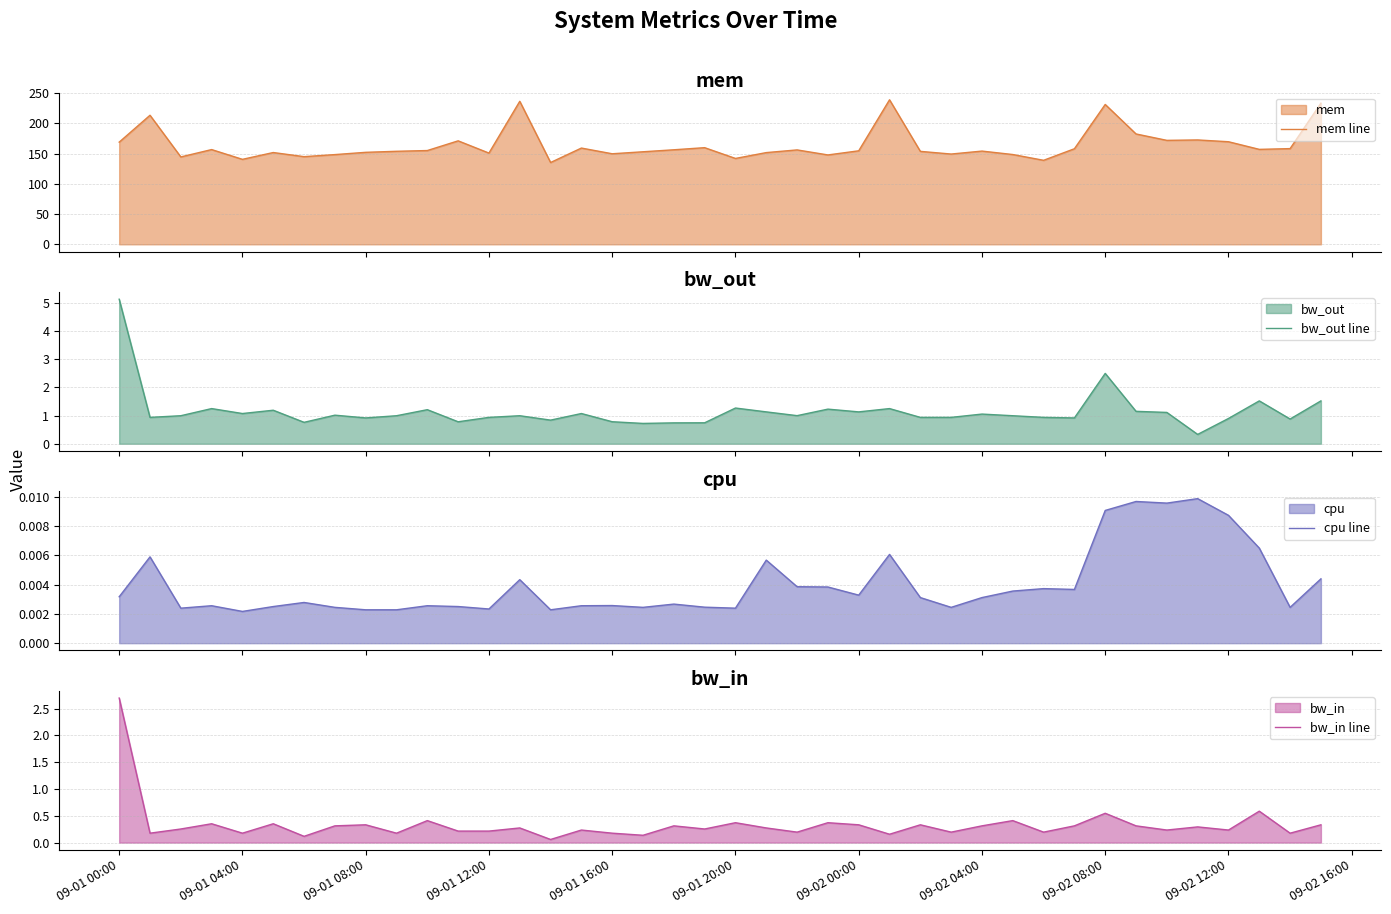

What are all the series names shown in the legend?

mem line, bw_out line, cpu line, bw_in line